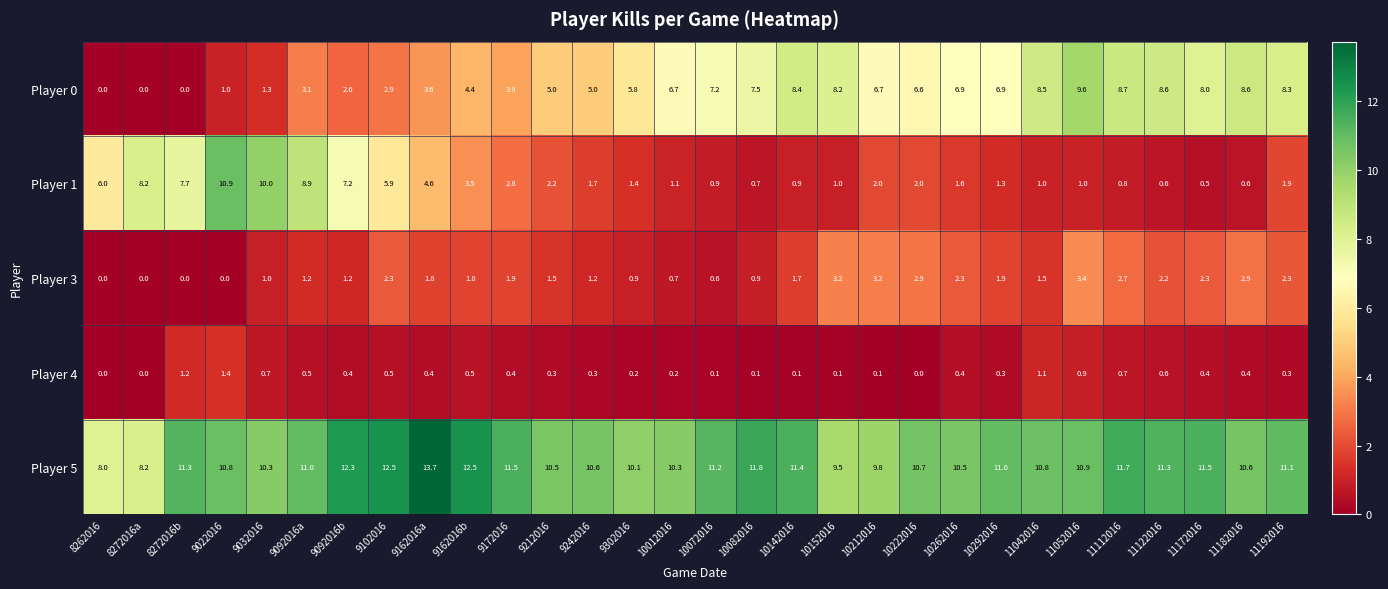

Which series has the largest total across all categories?

Player 5